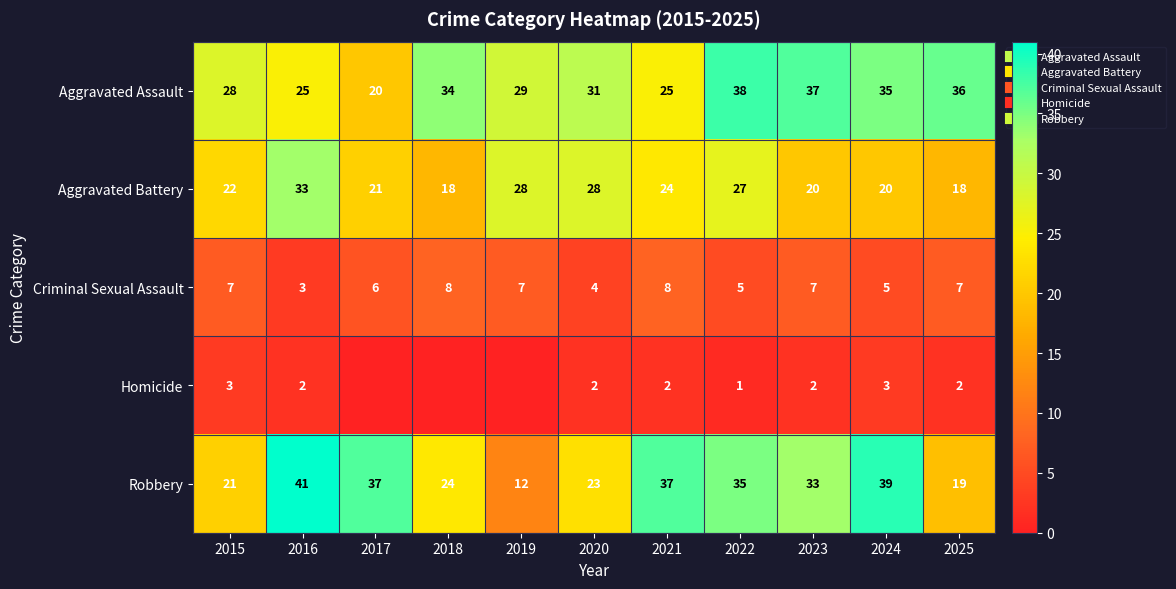

What is the spread (max minus min) of values at 2022?

37